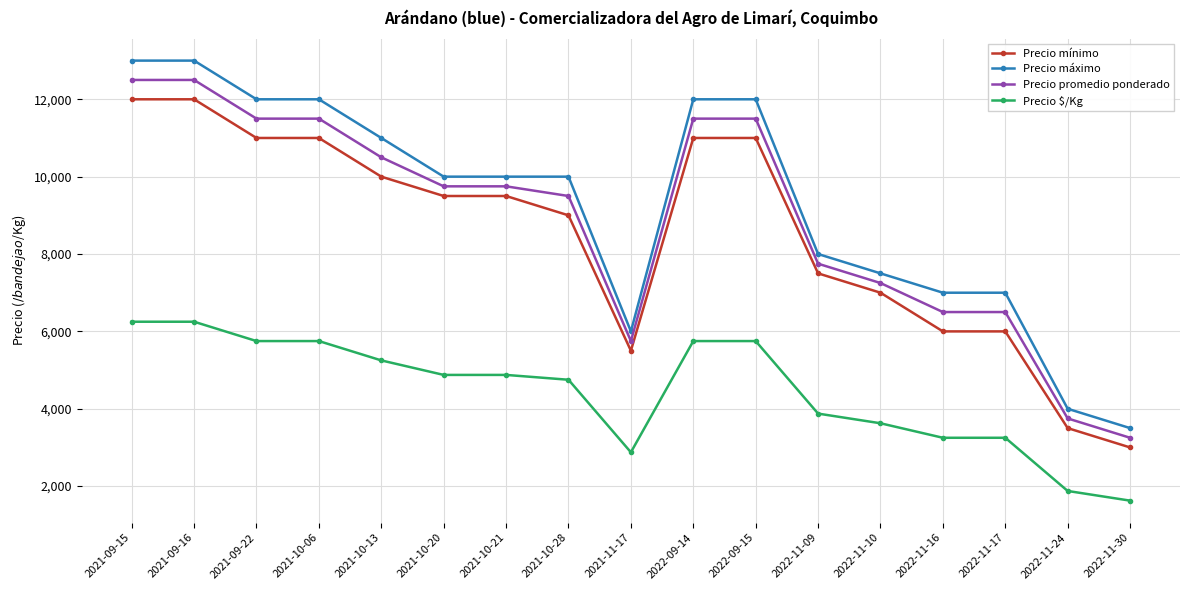

Count the number of categories in the chart.

17